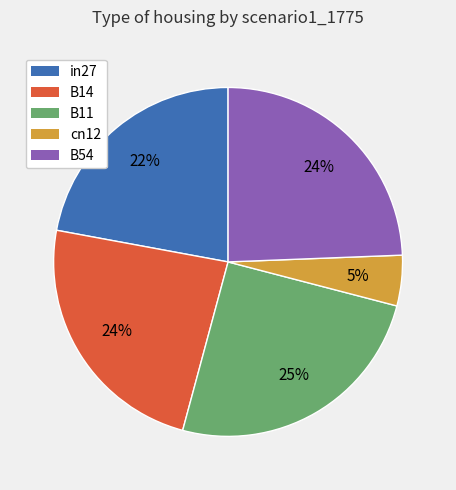

Which has a higher value, cn12 or B54?

B54